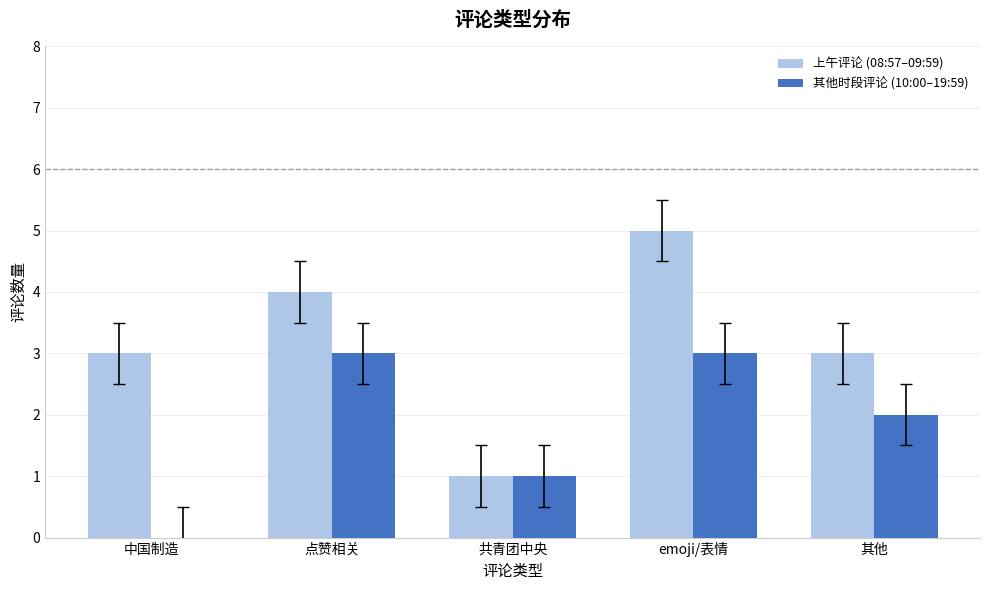

What is the maximum value for 其他时段评论 (10:00–19:59)?

3